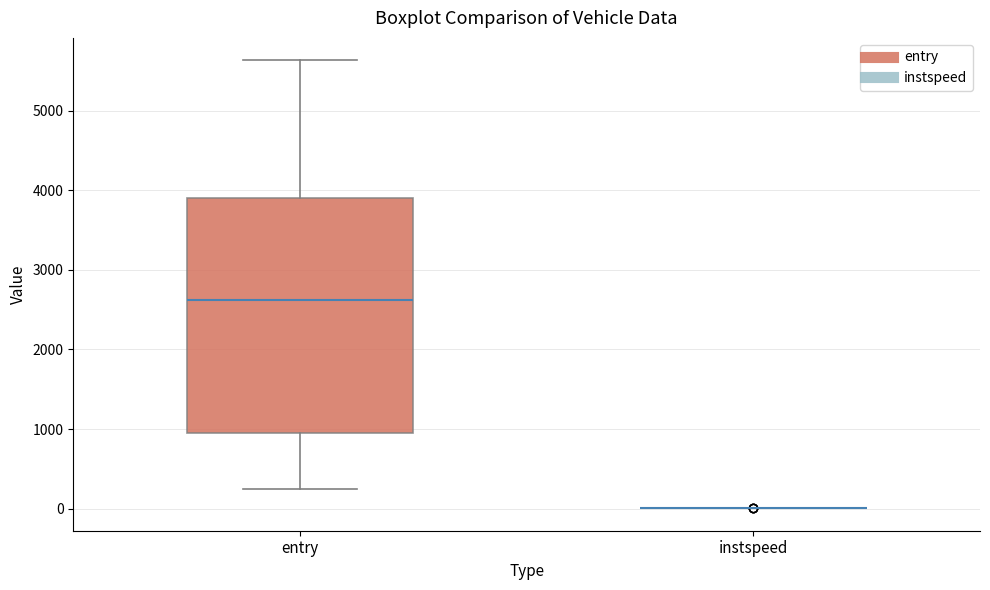

Reading left to right, read every box against the y-axis: the position of its median line, the range the box covers, and the ends of its whiskers. The values are not printed on the chart, so give them approximately, as read against the axis.

entry: median 2600, box 1000 to 3900, whiskers 200 to 5600
instspeed: box collapsed to a line at 0, whiskers 0 to 0